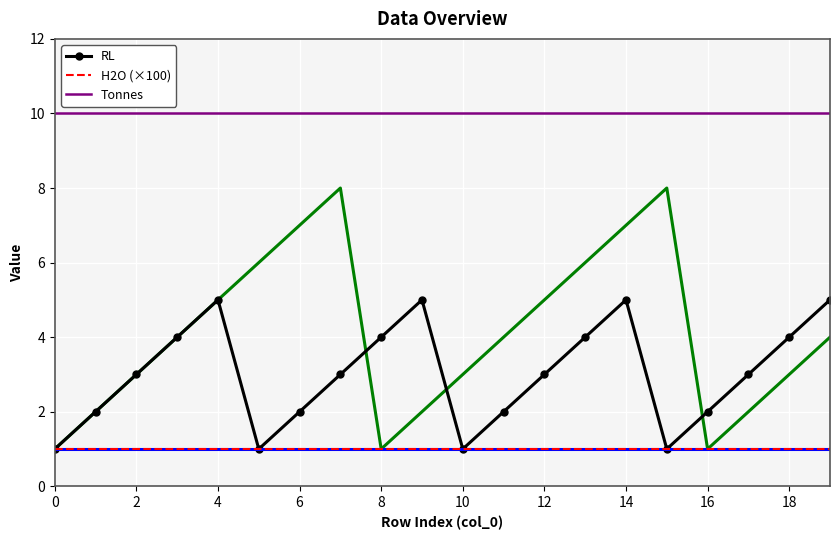

The Tonnes series shows 10 at 4. True or false?

True